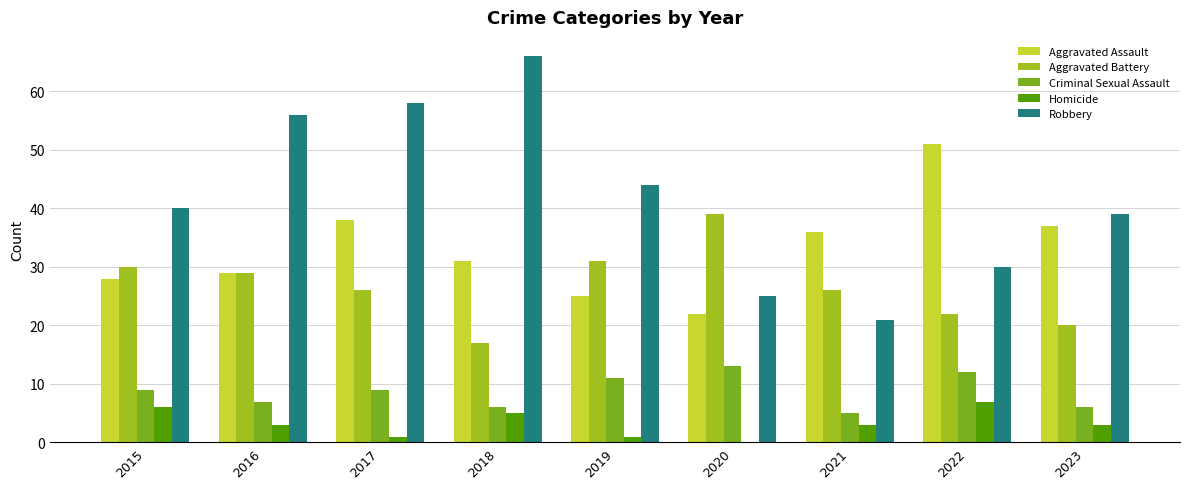

What is the sum of the Criminal Sexual Assault values at 2018 and 2015?

15